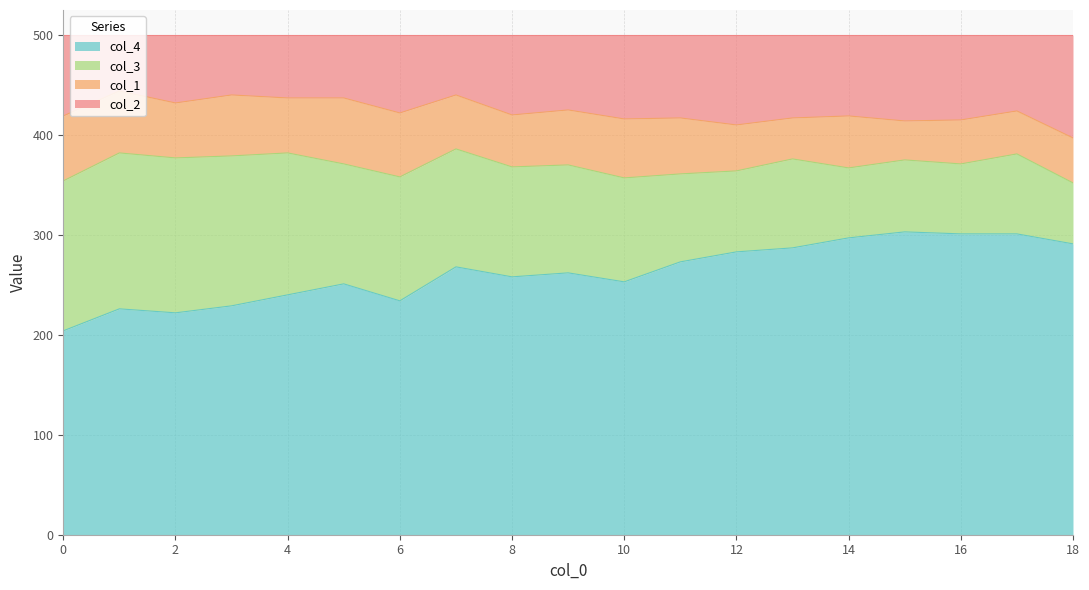

What is the maximum value for col_4?

303